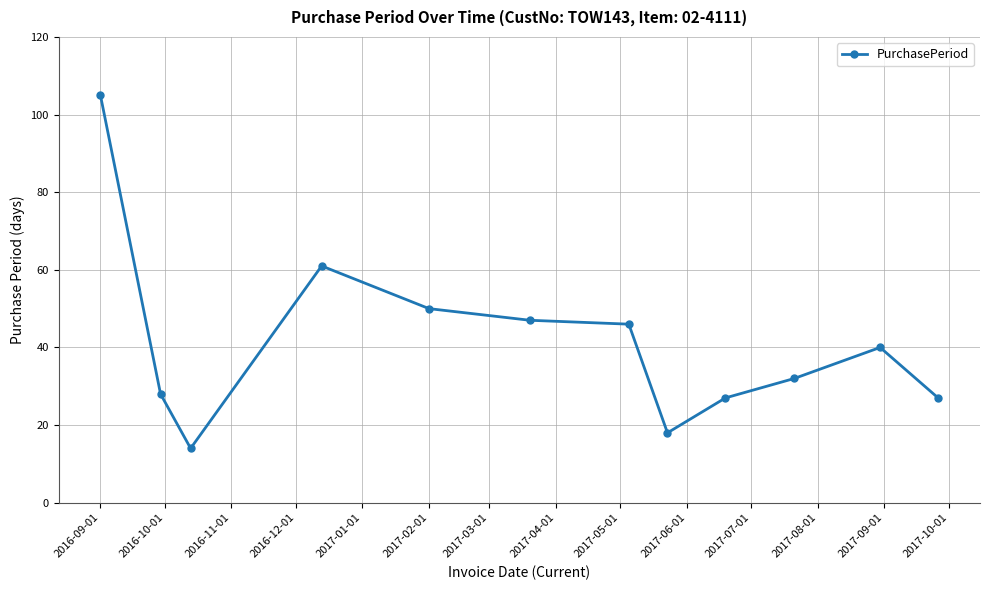

What is the value of the 2nd point from the left?

28